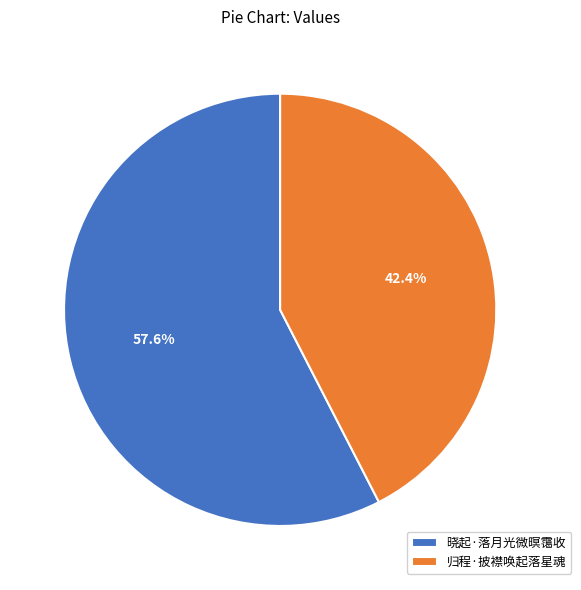

To the nearest percent, what is the average slice percentage?

50%